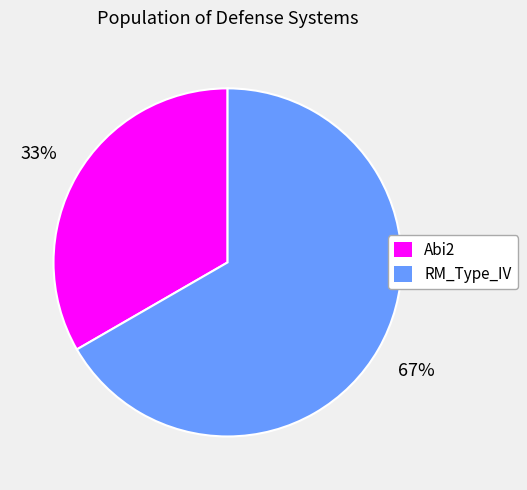

True or false: Abi2 accounts for 33% of the total.

True